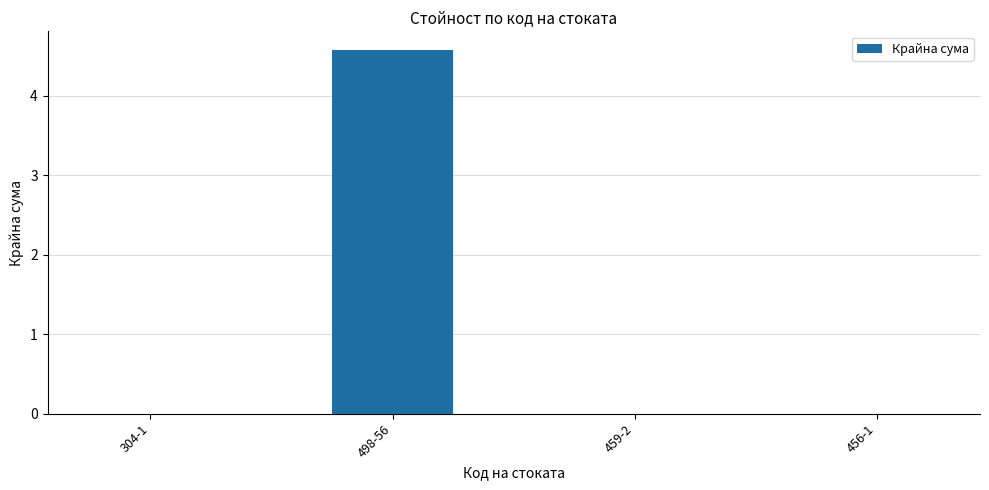

What is the sum of all values?

4.6